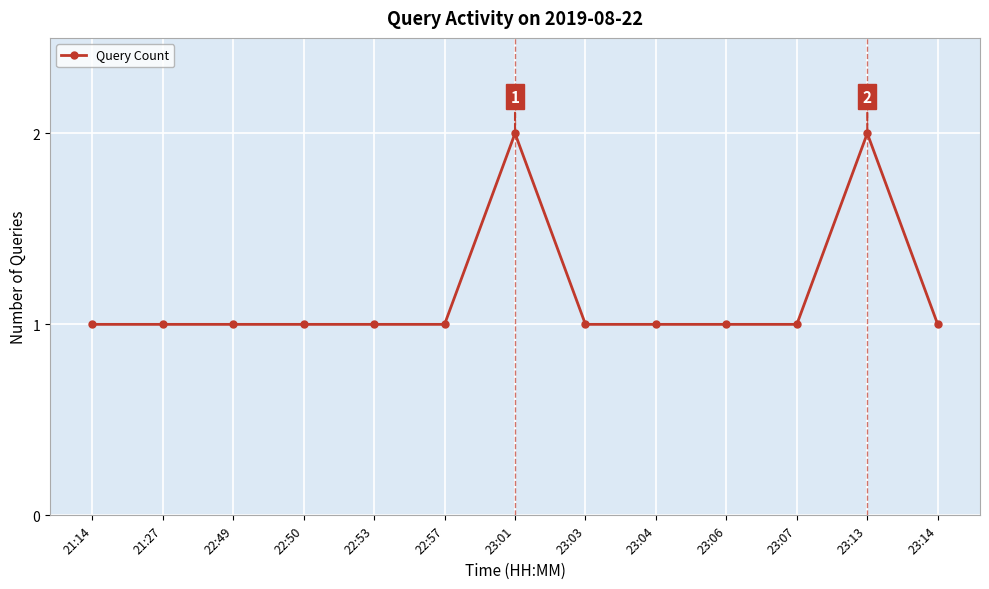

What is the greatest value displayed?

2